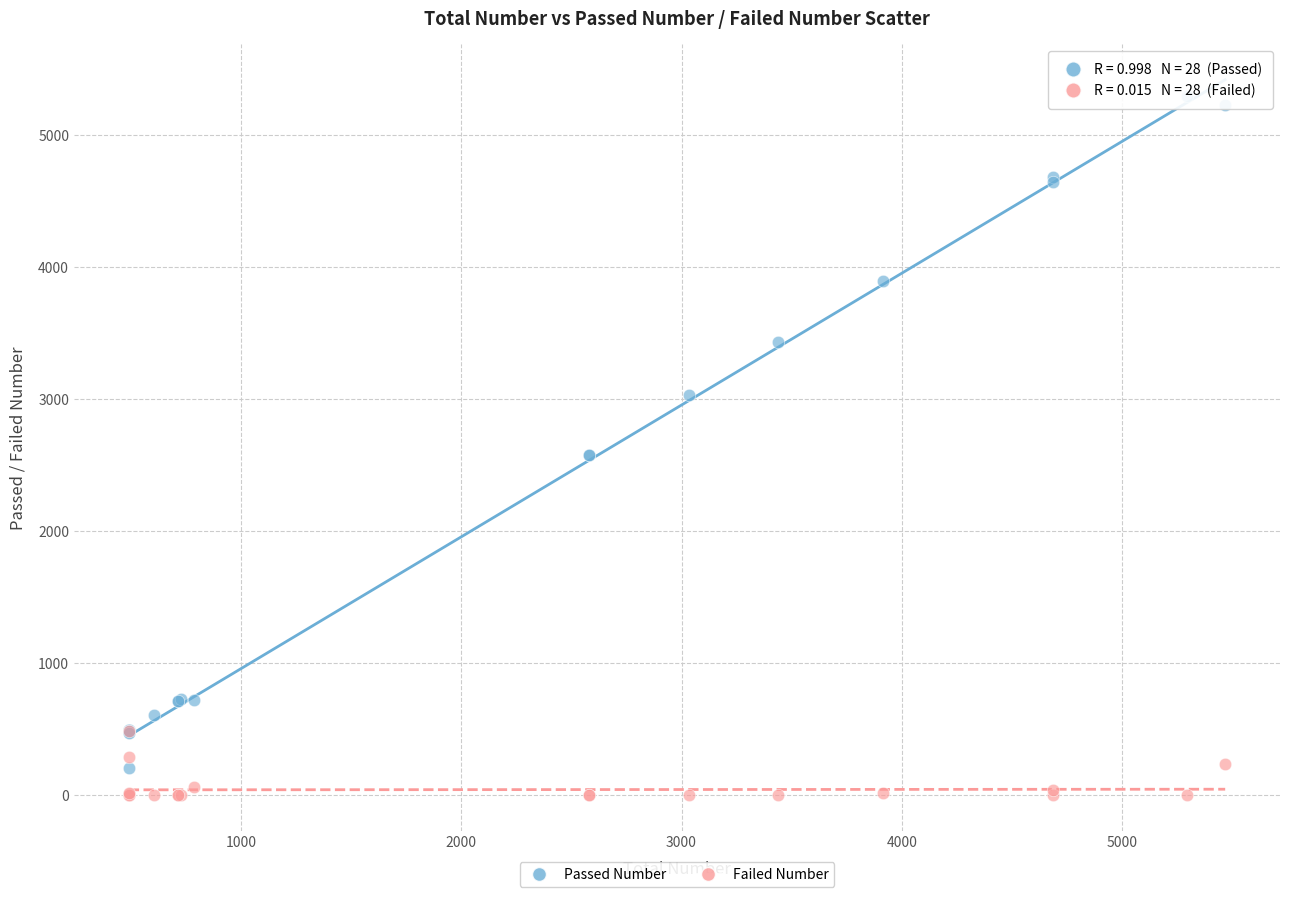

What are all the series names shown in the legend?

Passed Number, Failed Number